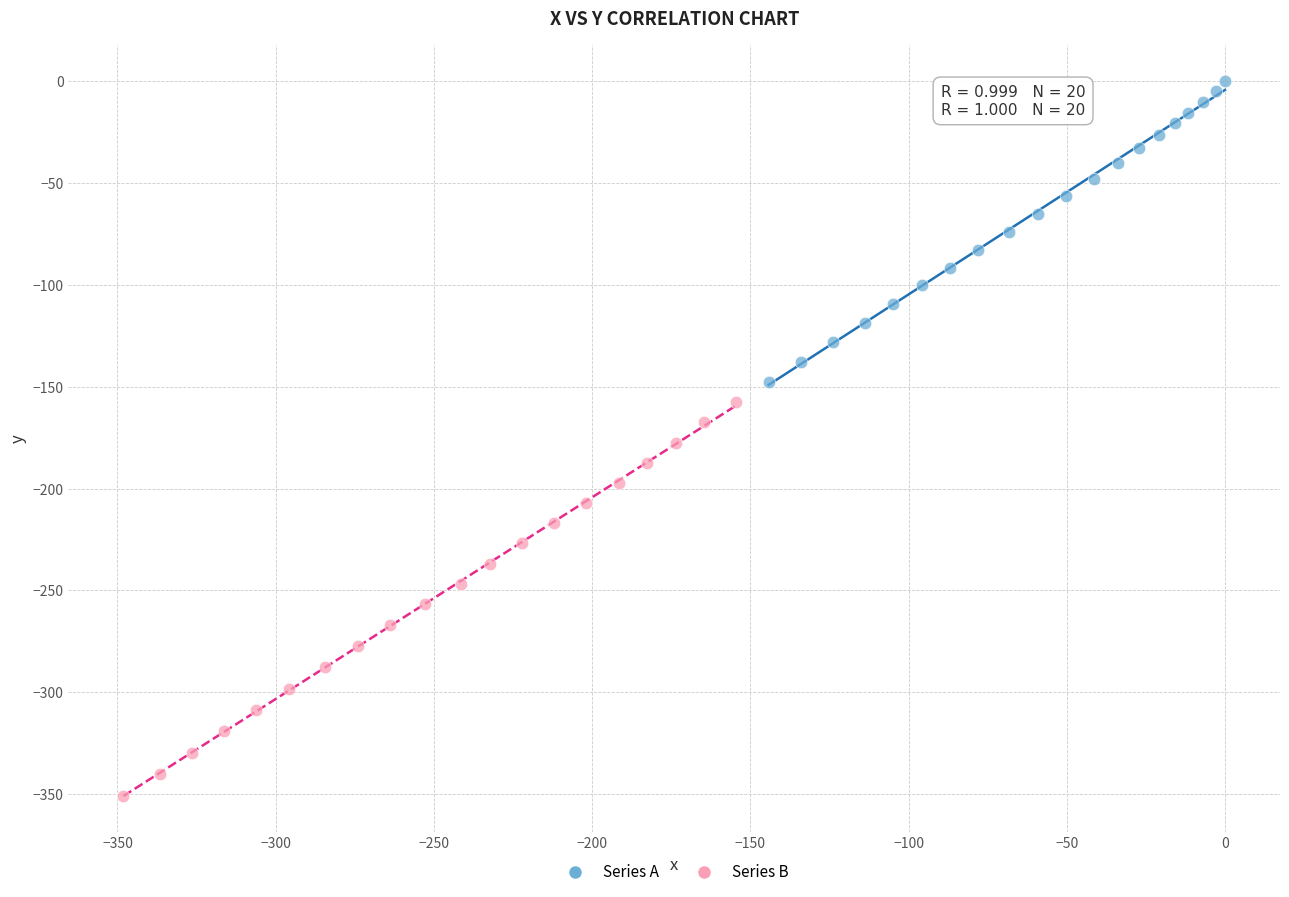

Which series has the widest spread of Y values?

Series B